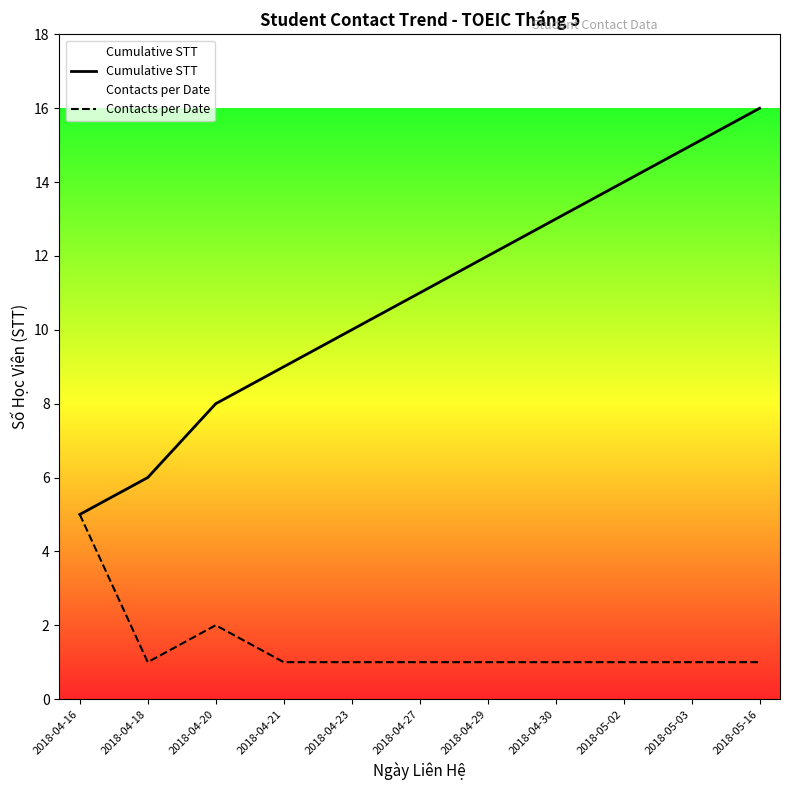

Does the chart display data point markers on the line(s)?

No